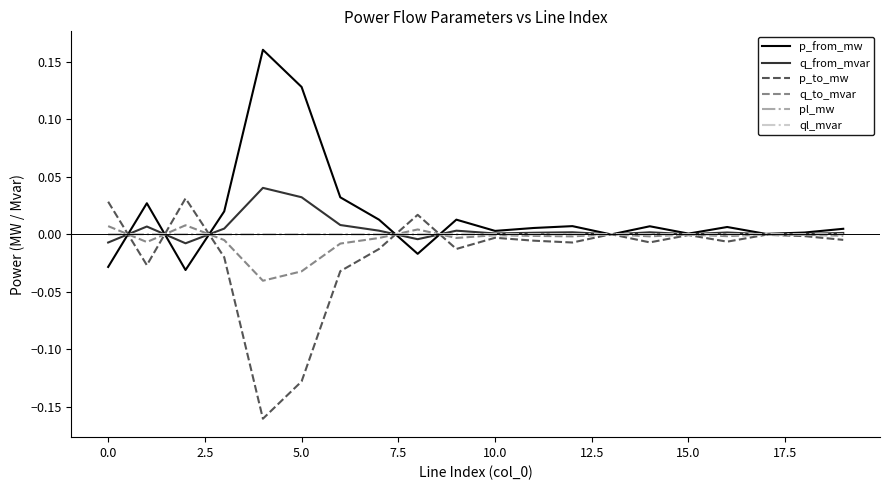

How many interior local valleys does the p_to_mw series have?

6